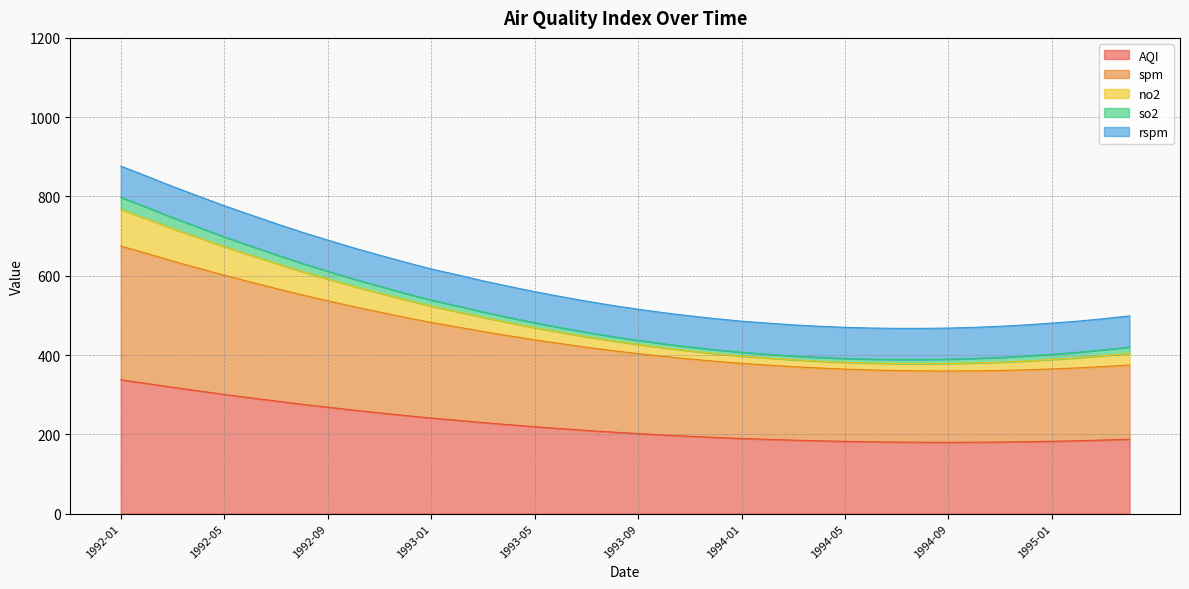

What is the value of the AQI point at the 16th from the left?

224.3